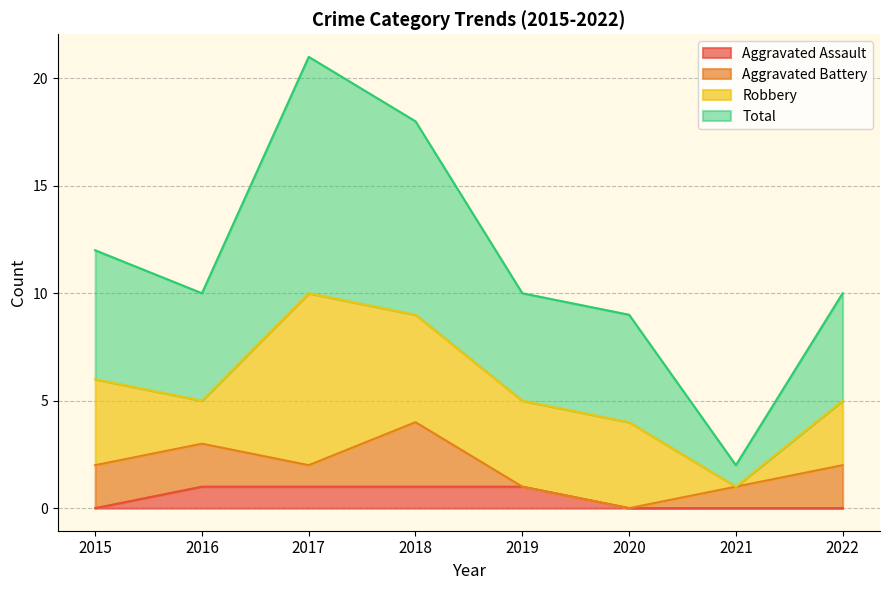

At how many categories does at least one series exceed 2?

7